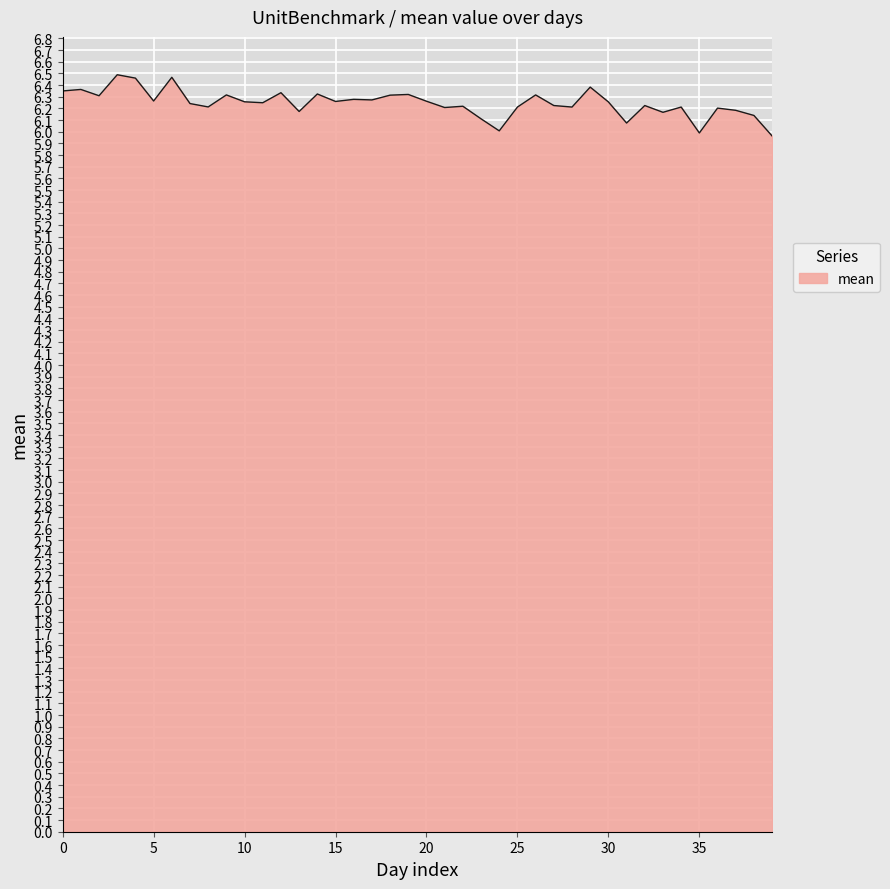

How many lines are shown in the chart?

1